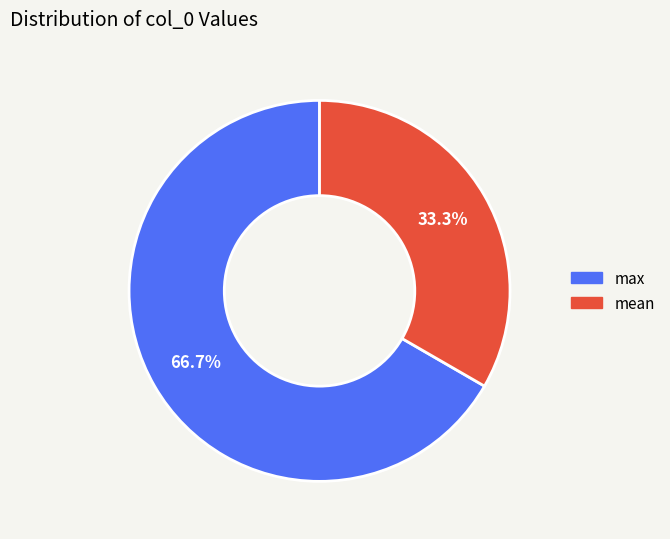

The max slice represents 67% of the pie. True or false?

True